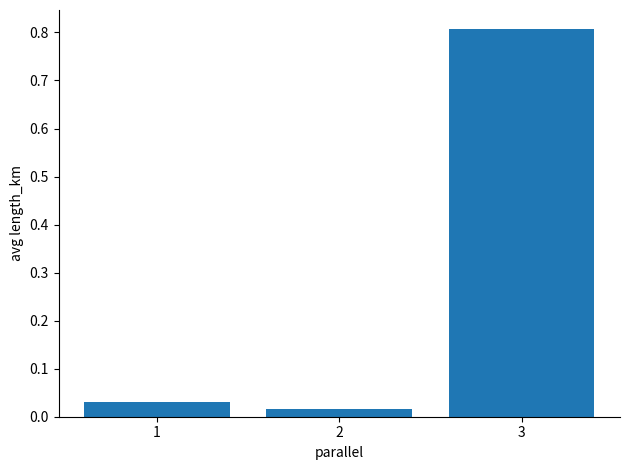

What value does the data have at 3?

0.8